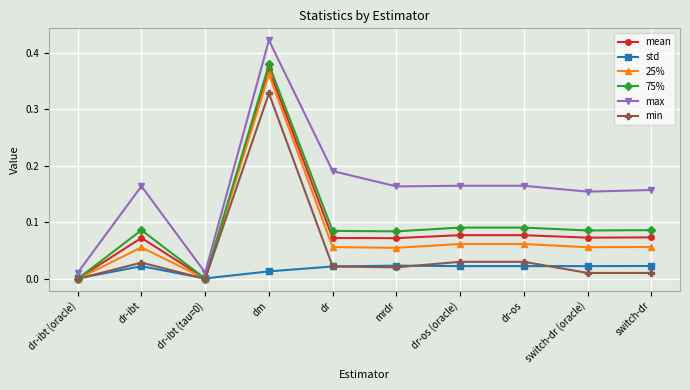

At which category does max reach its first local peak?

dr-ibt